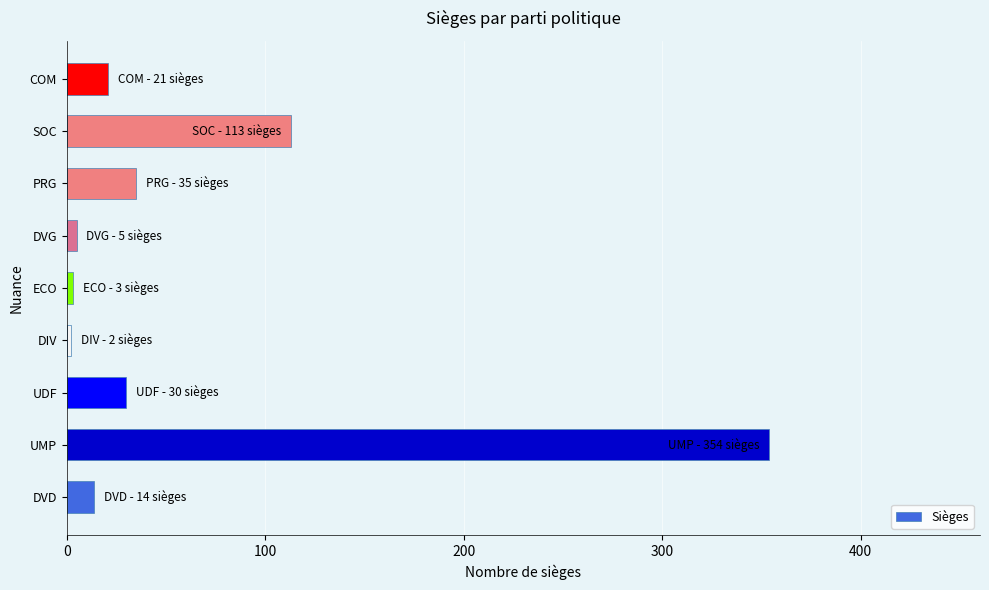

What is the sum of all values?

577